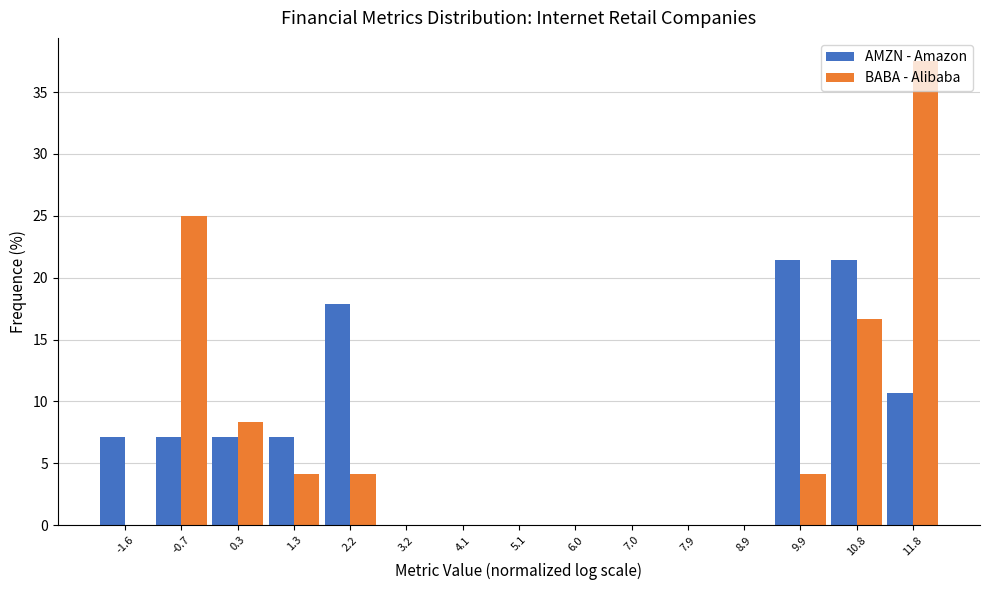

Reading left to right, list every range on the x-axis with the height of the bar of each series over it. Neither the bar edges nor the heights are printed on the chart, so give them approximately, as read against the axes.

-2.1 to -1.1: AMZN - Amazon=7.0	BABA - Alibaba=0
-1.1 to -0.2: AMZN - Amazon=7.0	BABA - Alibaba=25.0
-0.2 to 0.8: AMZN - Amazon=7.0	BABA - Alibaba=8.5
0.8 to 1.7: AMZN - Amazon=7.0	BABA - Alibaba=4.0
1.7 to 2.7: AMZN - Amazon=18.0	BABA - Alibaba=4.0
2.7 to 3.6: AMZN - Amazon=0	BABA - Alibaba=0
3.6 to 4.6: AMZN - Amazon=0	BABA - Alibaba=0
4.6 to 5.6: AMZN - Amazon=0	BABA - Alibaba=0
5.6 to 6.5: AMZN - Amazon=0	BABA - Alibaba=0
6.5 to 7.5: AMZN - Amazon=0	BABA - Alibaba=0
7.5 to 8.4: AMZN - Amazon=0	BABA - Alibaba=0
8.4 to 9.4: AMZN - Amazon=0	BABA - Alibaba=0
9.4 to 10.3: AMZN - Amazon=21.5	BABA - Alibaba=4.0
10.3 to 11.3: AMZN - Amazon=21.5	BABA - Alibaba=16.5
11.3 to 12.2: AMZN - Amazon=10.5	BABA - Alibaba=37.5